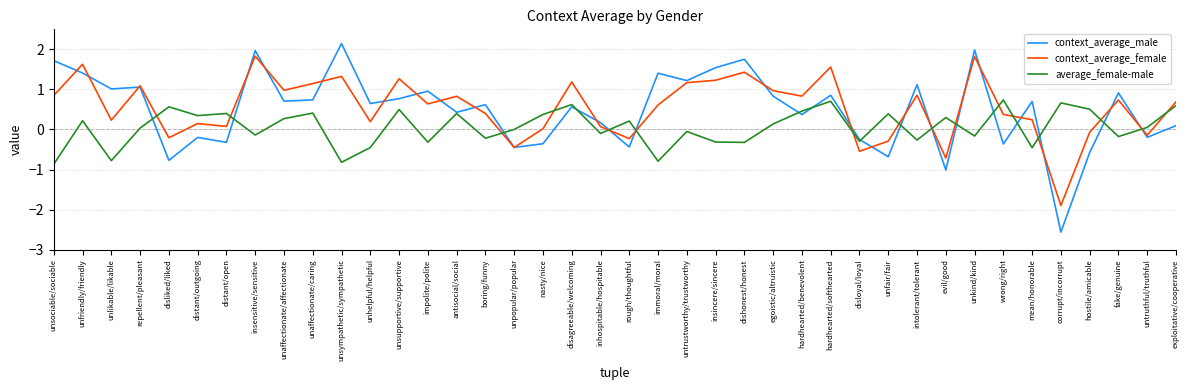

What is the maximum value shown in the chart?

2.1